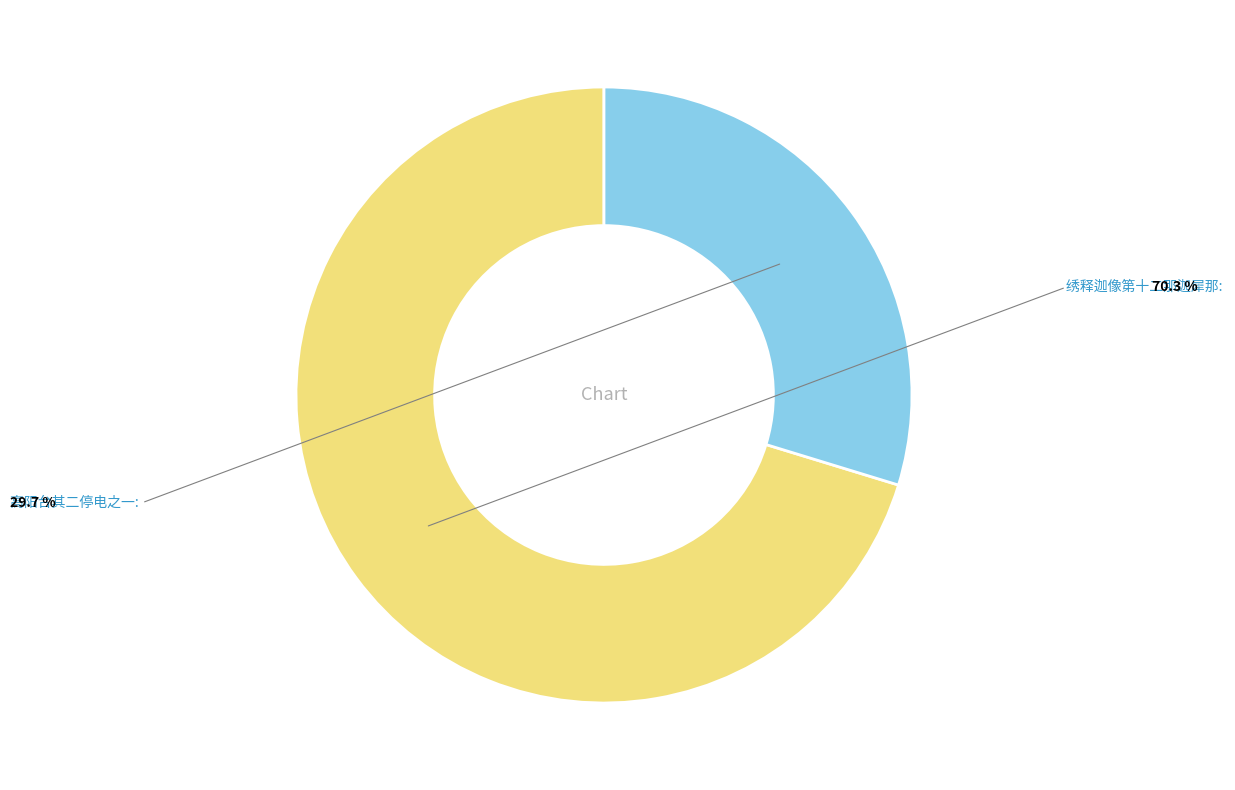

Does any single category account for the majority?

Yes